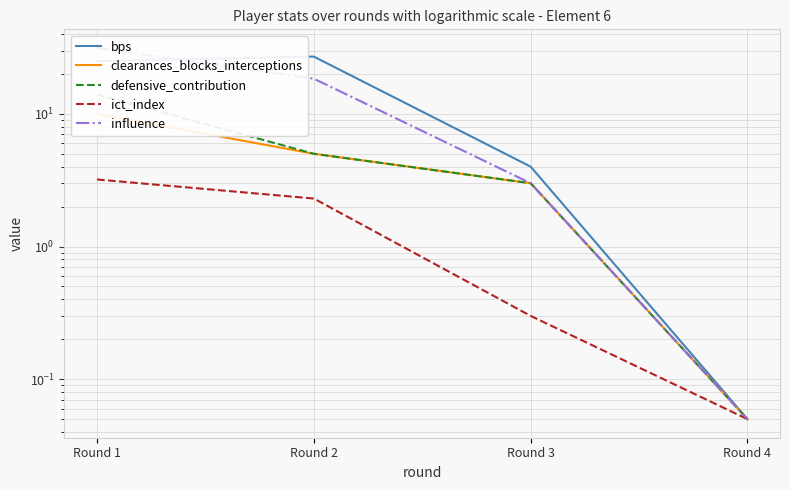

Is the value of clearances_blocks_interceptions at Round 4 greater than the value of bps at Round 3?

No